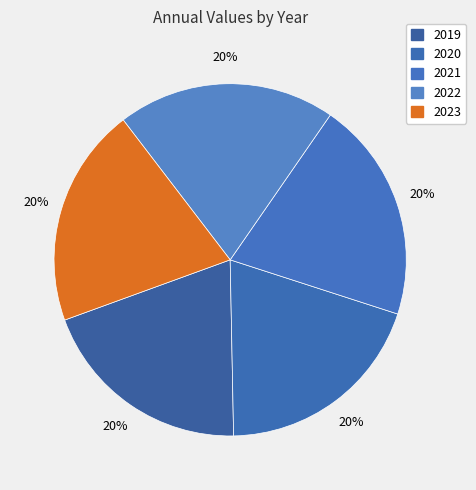

Is the sum of 2021 and 2023 greater than half?

No